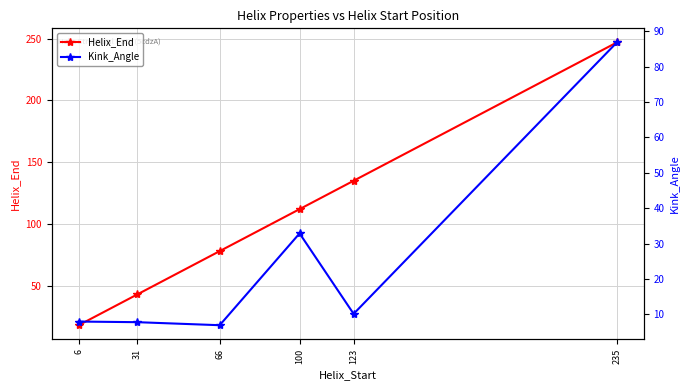

What is the total value across all series at 123?

145.1